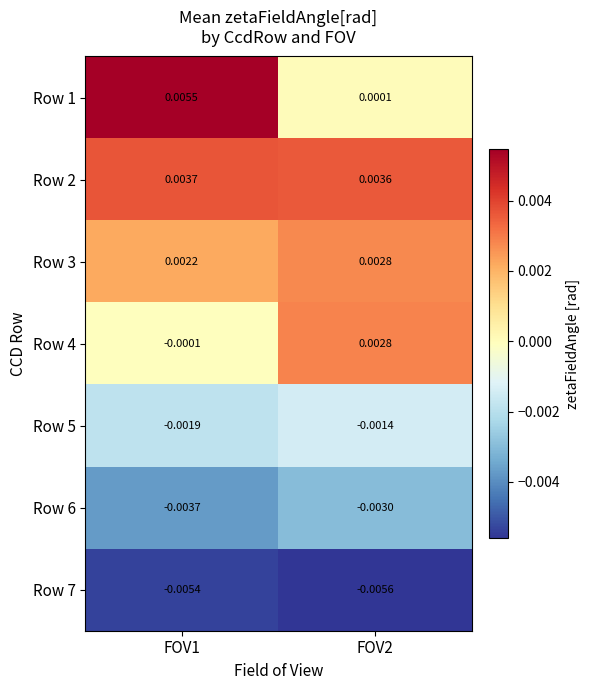

How many series are shown in this chart?

7